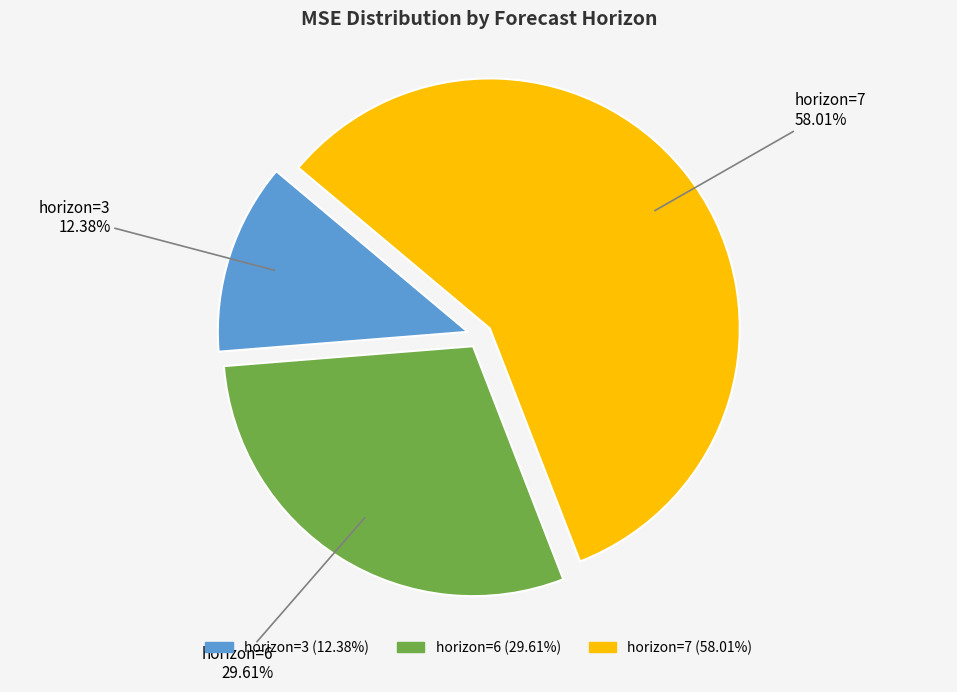

Between horizon=3 and horizon=7, which is larger?

horizon=7